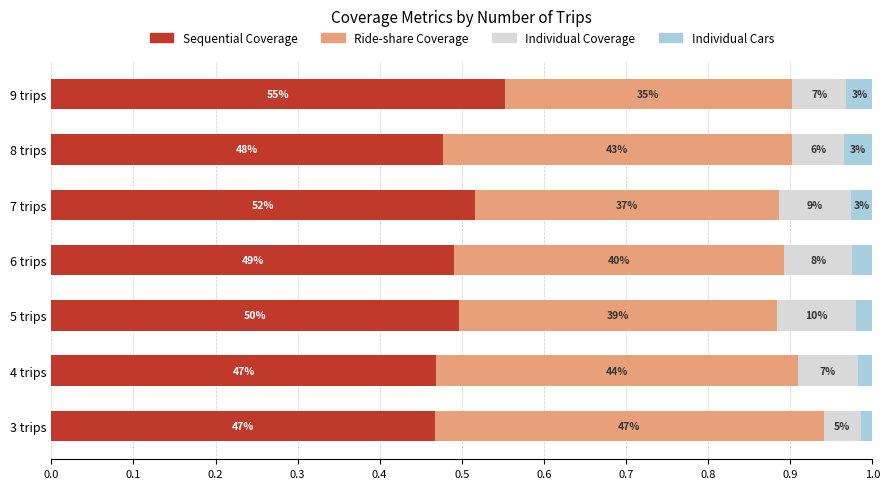

What are all the series names shown in the legend?

Sequential Coverage, Ride-share Coverage, Individual Coverage, Individual Cars